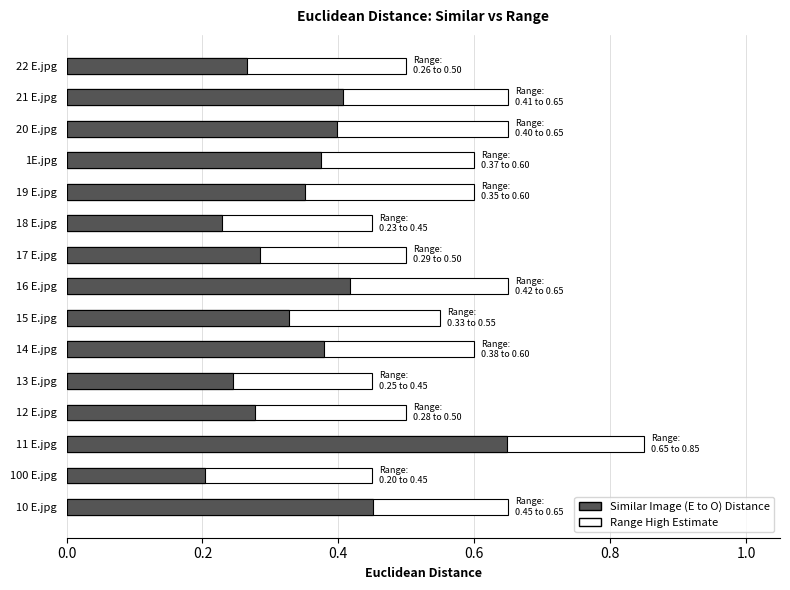

What is the difference between the highest and lowest values at 11 E.jpg?

0.2